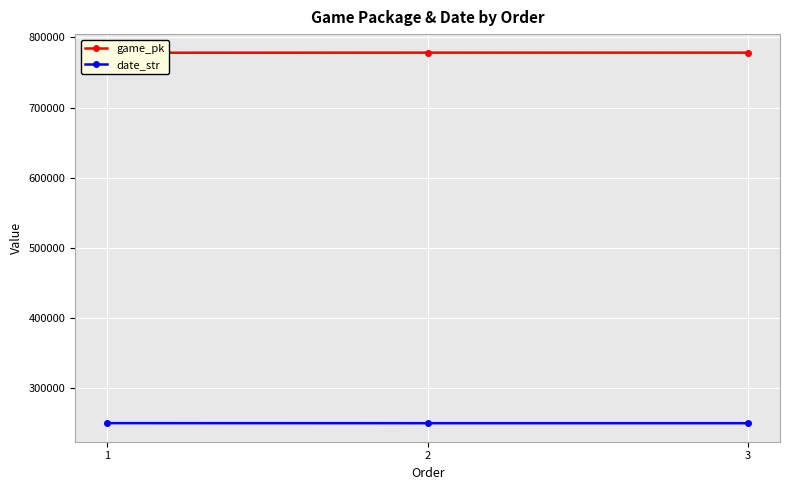

Is the value of date_str at 1 greater than the value of game_pk at 1?

No